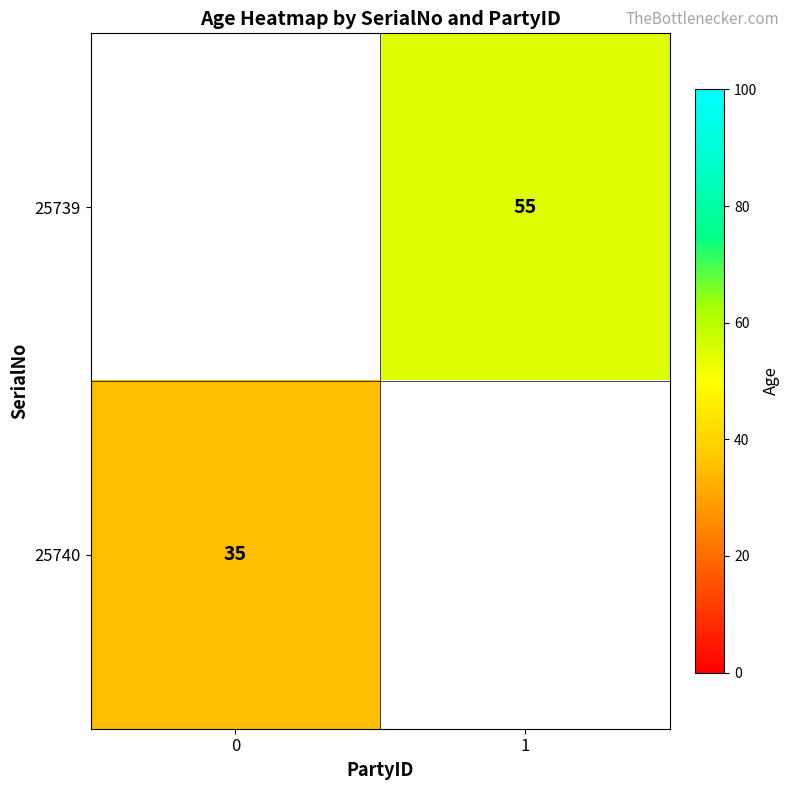

Is the value of 25740 at 0 greater than the value of 25739 at 1?

No